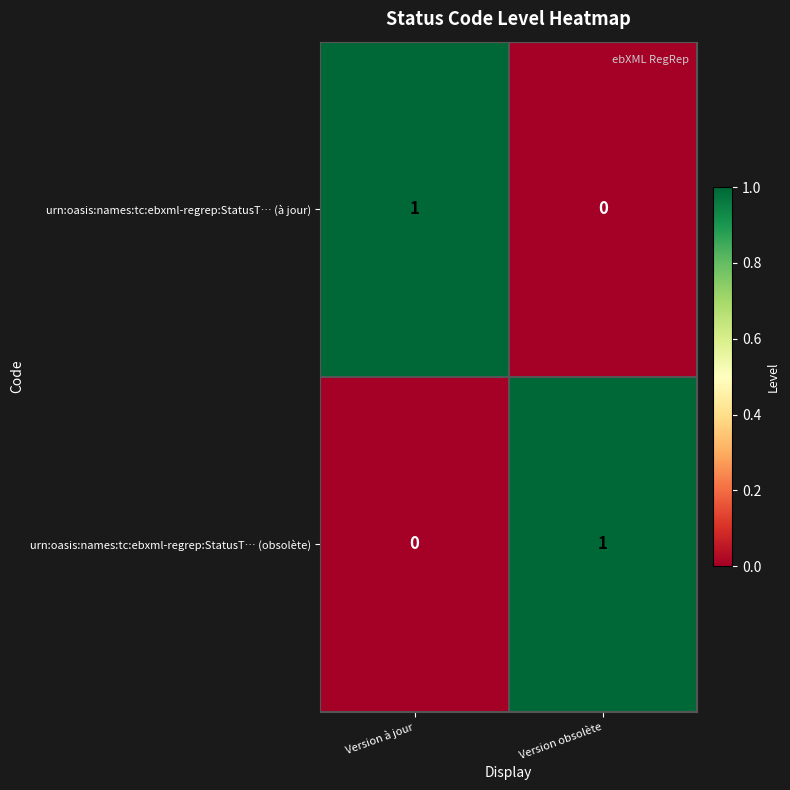

Reading left to right, list all the values displayed in this chart.

urn:oasis:names:tc:ebxml-regrep:StatusT… (à jour): Version à jour=1	Version obsolète=0
urn:oasis:names:tc:ebxml-regrep:StatusT… (obsolète): Version à jour=0	Version obsolète=1